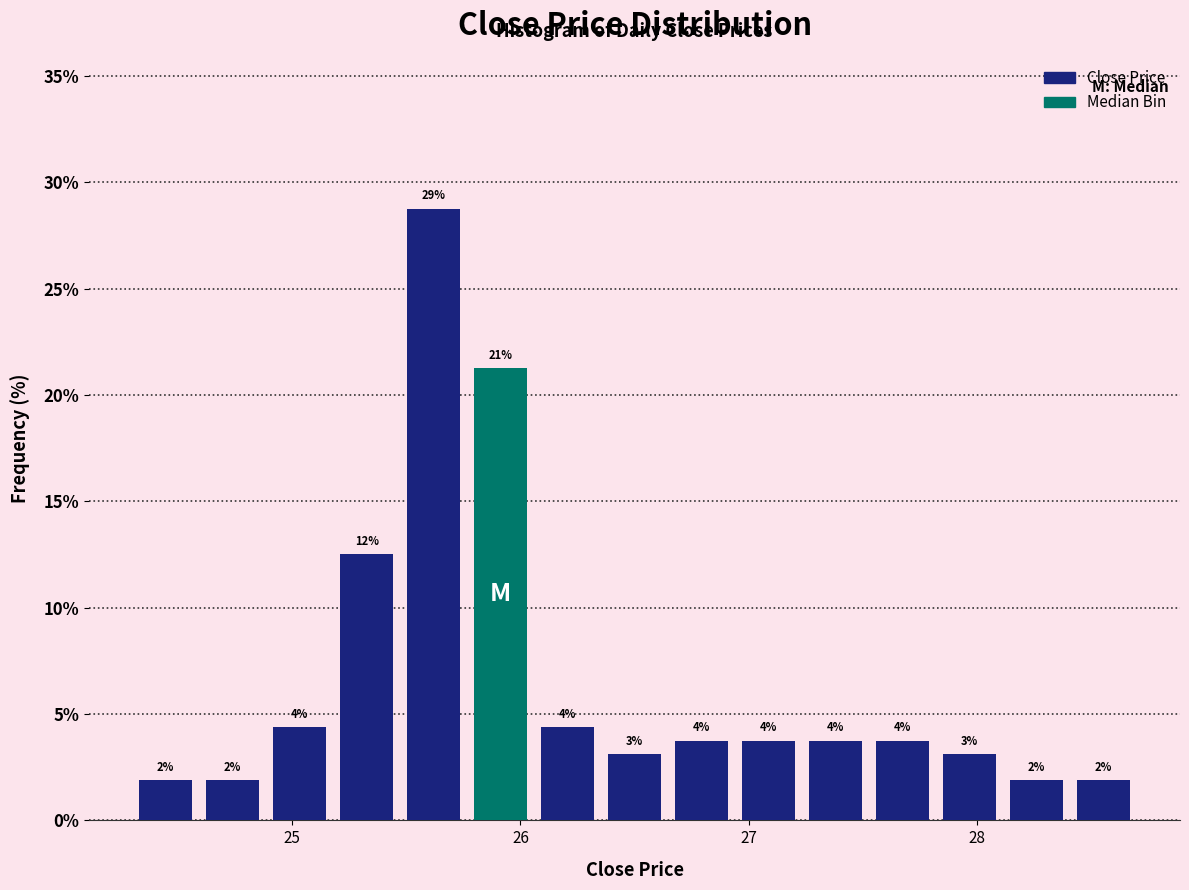

Around what value on the x-axis is the tallest bar? Give the approximate position of its centre, as read against the axis.

25.6